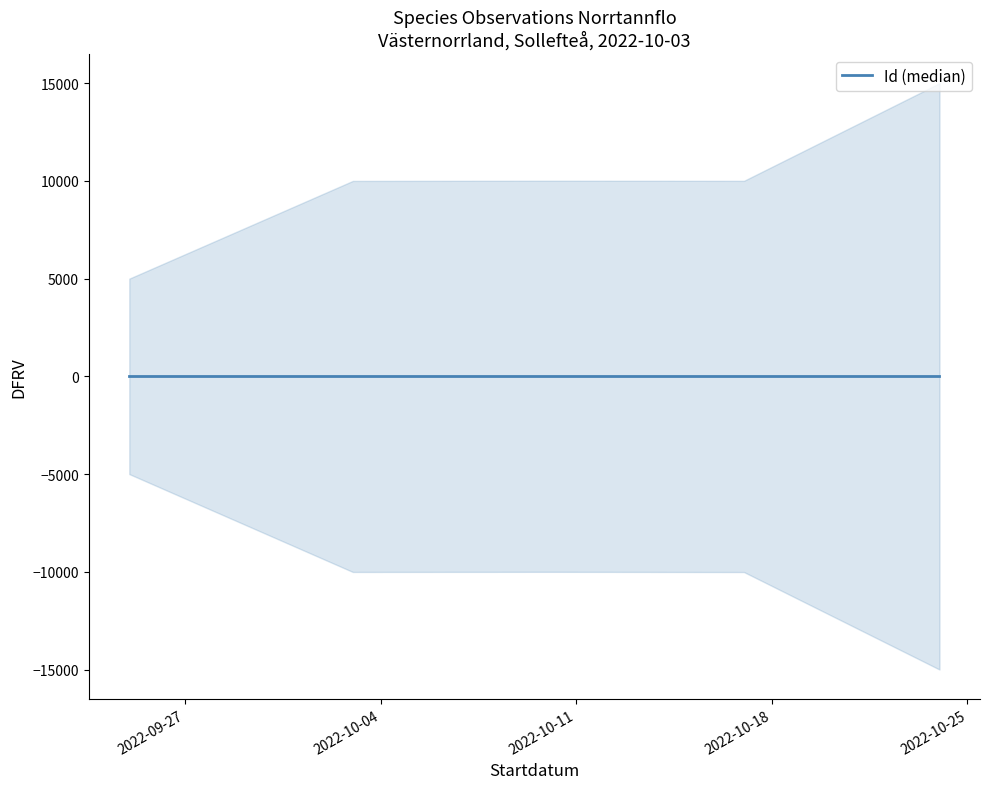

Which has a higher value, 2022-10-03 or 2022-10-03?

2022-10-03